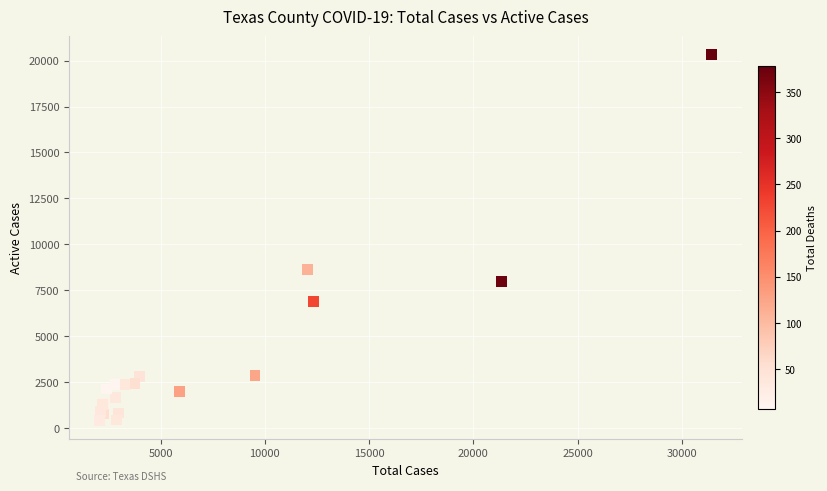

What Y value in the scatter plot is closest to 10372?

8610